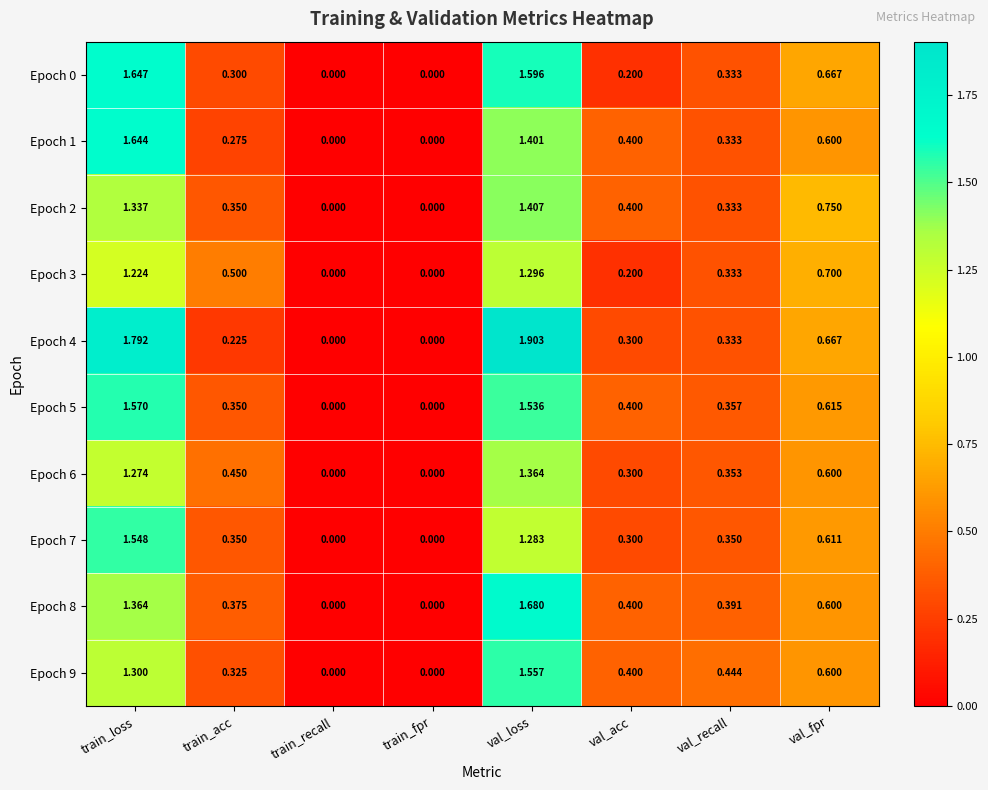

At which category is the sum across all series the highest?

val_loss